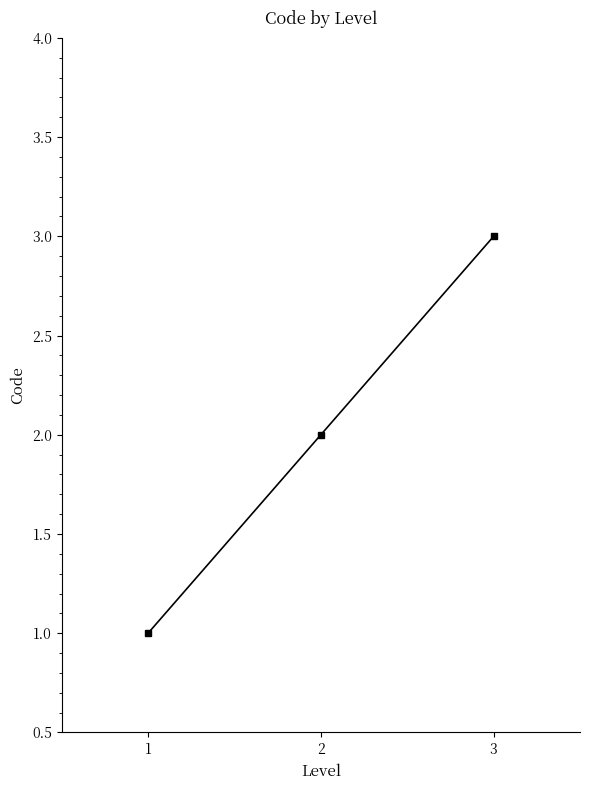

What is the ratio of the value at 3 to the value at 2?

1.5